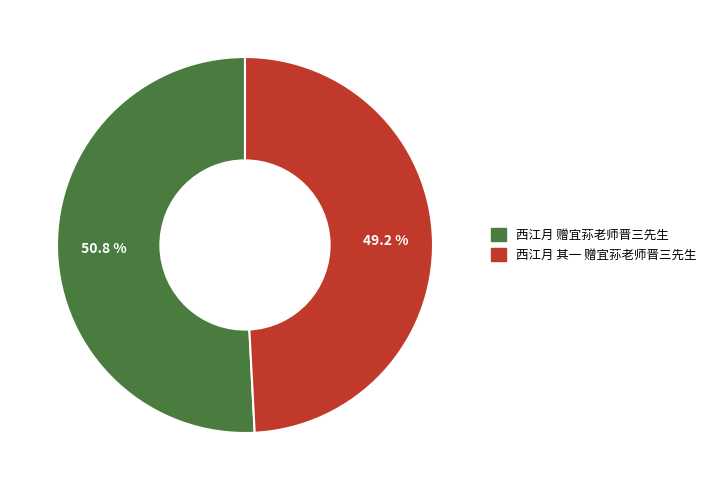

What percentage is the 西江月 其一 赠宜荪老师晋三先生 slice, to the nearest percent?

49%